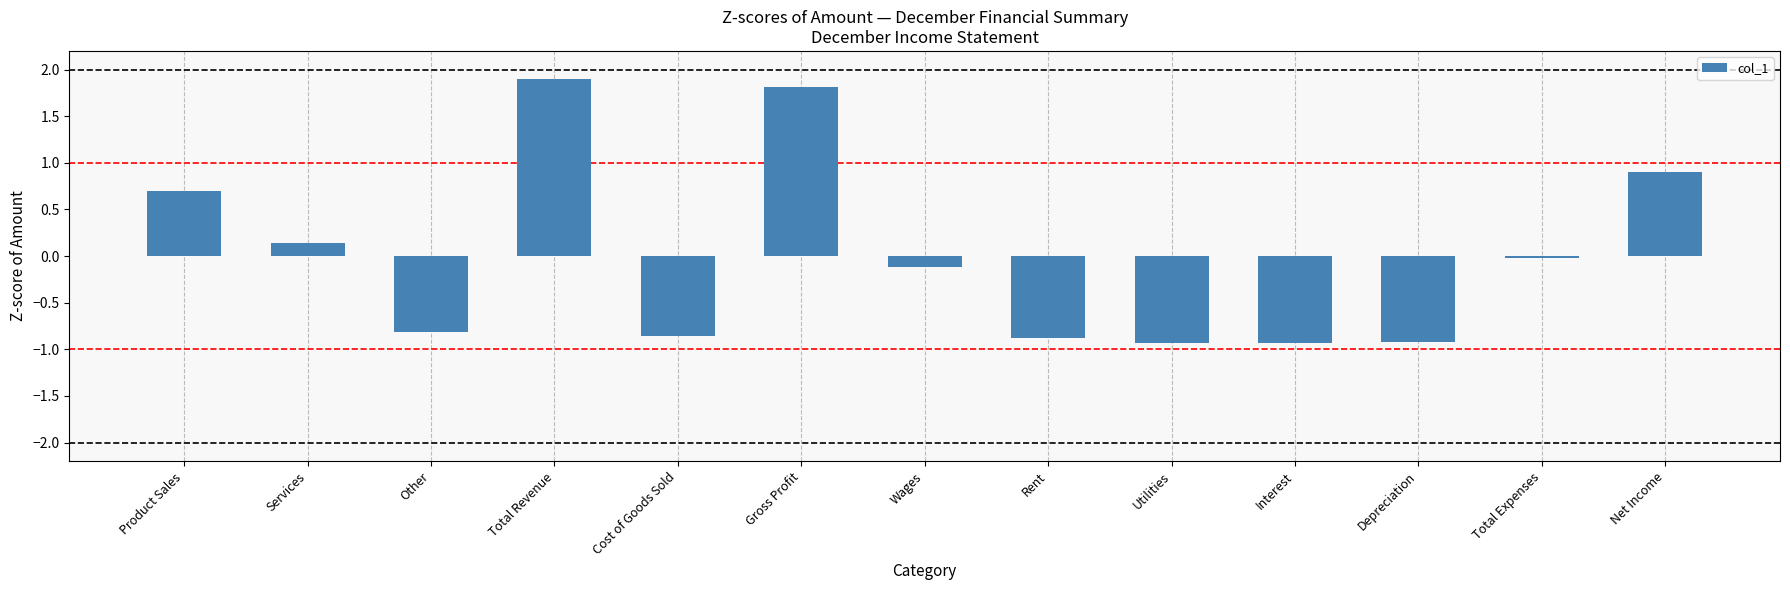

What is the label of the 8th bar from the right?

Gross Profit